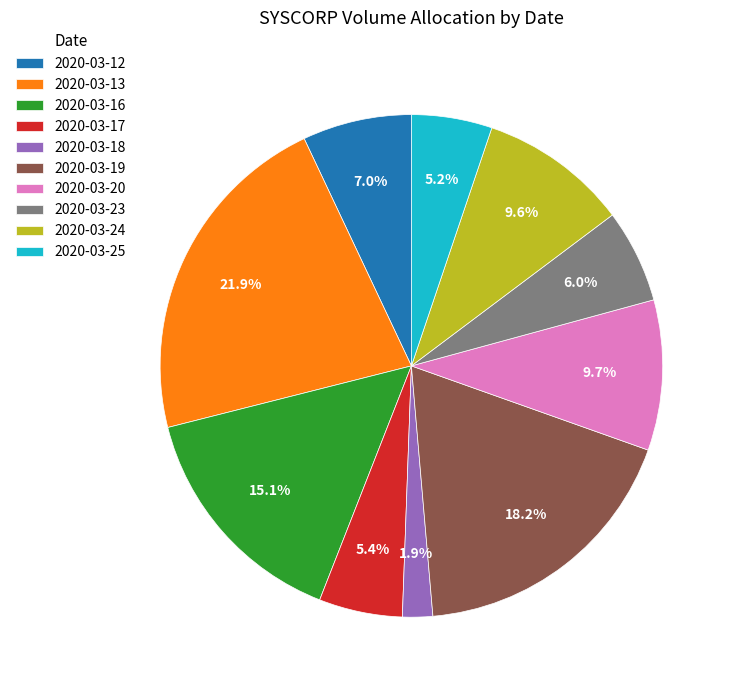

Approximately how many times larger is the value at 2020-03-16 compared to 2020-03-24?

1.6